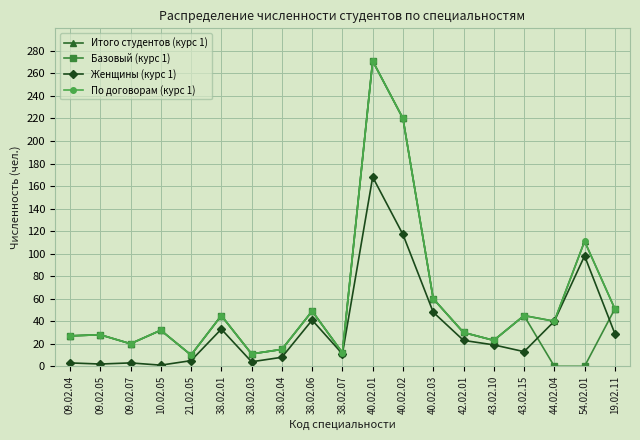

What value does the Базовый (курс 1) series have at 10.02.05?

32